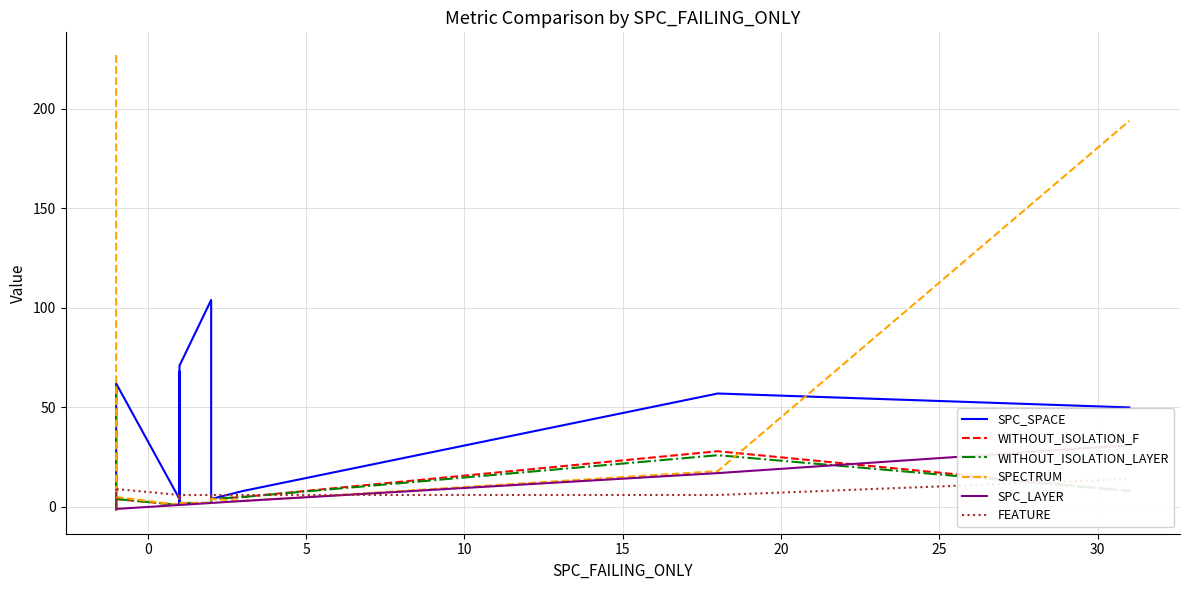

Which series has the largest total across all categories?

SPECTRUM